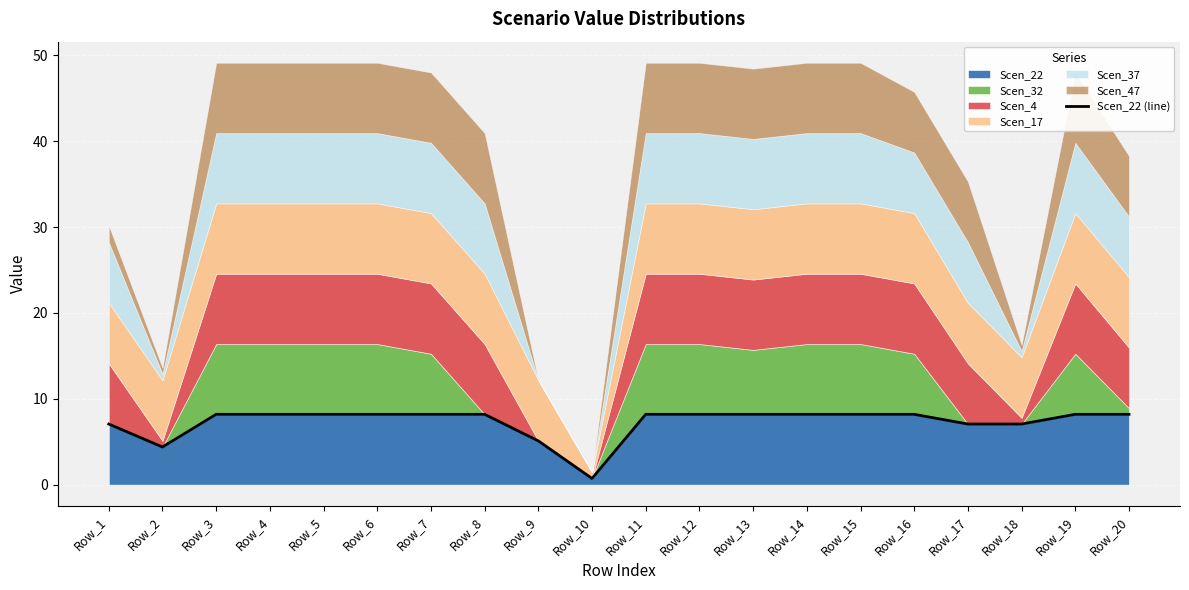

What is the sum of the values at Row_10 and Row_6?

8.9